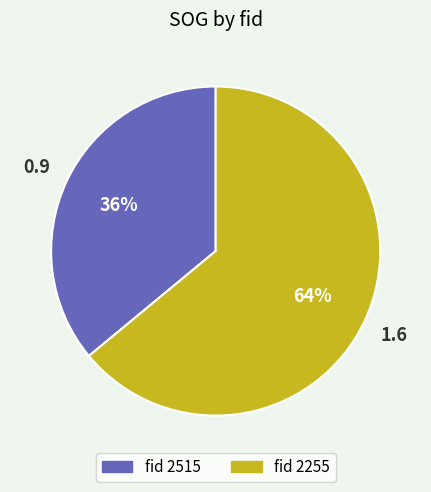

To the nearest percent, what is the average slice percentage?

50%